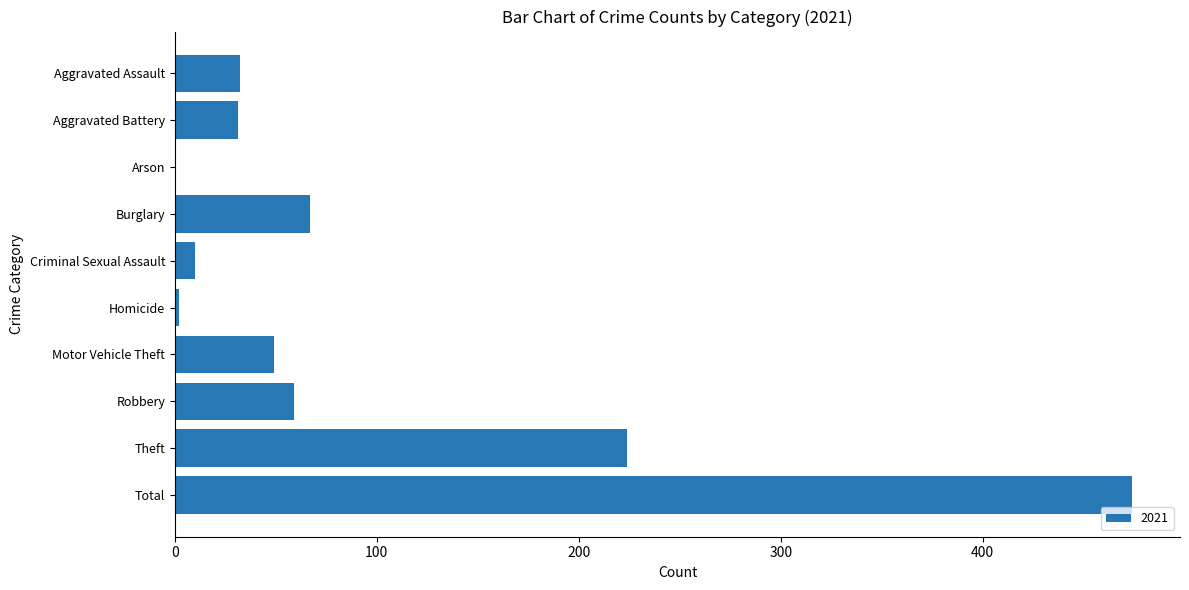

Is it true that the value at Total is 757?

False